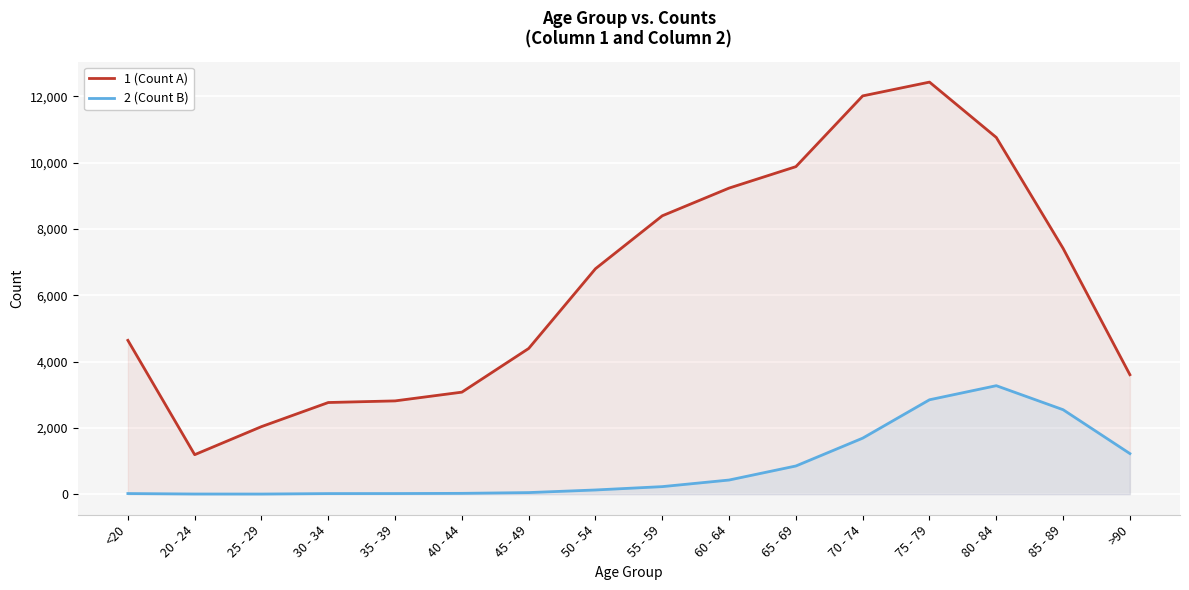

Which series has the largest total across all categories?

1 (Count A)